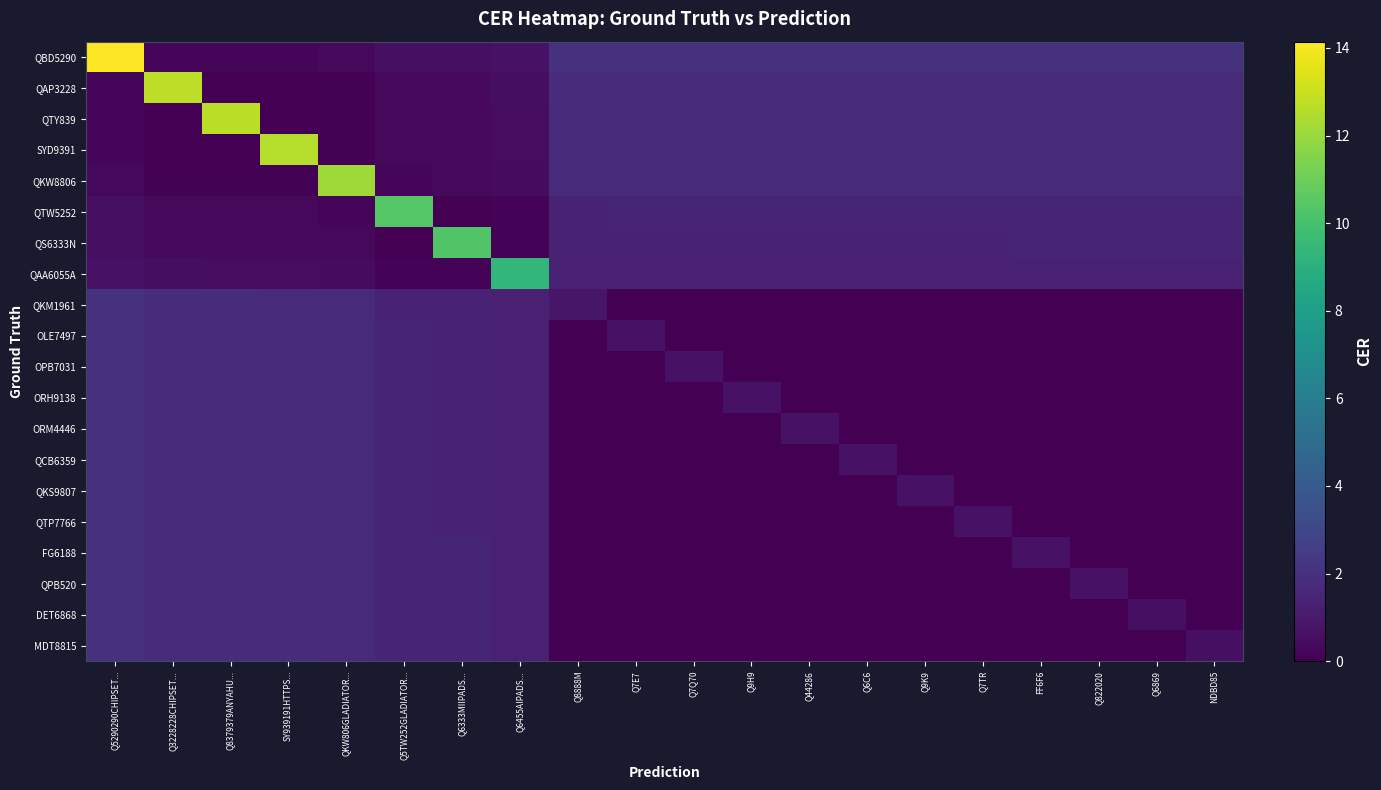

Reading left to right, extract all data points from this chart.

QBD5290: Q5290290CHIPSET...=14.1	Q3228228CHIPSET...=0.2	Q8379379ANYAHU...=0.2	SY939191HTTPS...=0.2	QKW806GLADIATOR...=0.3	Q5TW252GLADIATOR...=0.6	Q6333MIIPADS...=0.6	Q6455AIPADS...=0.7	Q8888M=2.0	Q7E7=2.0	Q7Q70=2.0	Q9H9=2.0	Q44286=2.0	Q6C6=2.0	Q9K9=2.0	Q7TR=2.0	FF6F6=2.0	Q822020=2.0	Q6869=2.0	NDBD85=2.0
QAP3228: Q5290290CHIPSET...=0.2	Q3228228CHIPSET...=12.7	Q8379379ANYAHU...=0.0	SY939191HTTPS...=0.0	QKW806GLADIATOR...=0.1	Q5TW252GLADIATOR...=0.3	Q6333MIIPADS...=0.4	Q6455AIPADS...=0.5	Q8888M=1.8	Q7E7=1.8	Q7Q70=1.8	Q9H9=1.8	Q44286=1.8	Q6C6=1.8	Q9K9=1.8	Q7TR=1.8	FF6F6=1.8	Q822020=1.8	Q6869=1.8	NDBD85=1.8
QTY839: Q5290290CHIPSET...=0.2	Q3228228CHIPSET...=0.0	Q8379379ANYAHU...=12.7	SY939191HTTPS...=0.0	QKW806GLADIATOR...=0.1	Q5TW252GLADIATOR...=0.3	Q6333MIIPADS...=0.4	Q6455AIPADS...=0.5	Q8888M=1.8	Q7E7=1.8	Q7Q70=1.8	Q9H9=1.8	Q44286=1.8	Q6C6=1.8	Q9K9=1.8	Q7TR=1.8	FF6F6=1.8	Q822020=1.8	Q6869=1.8	NDBD85=1.8
SYD9391: Q5290290CHIPSET...=0.2	Q3228228CHIPSET...=0.0	Q8379379ANYAHU...=0.0	SY939191HTTPS...=12.6	QKW806GLADIATOR...=0.1	Q5TW252GLADIATOR...=0.3	Q6333MIIPADS...=0.3	Q6455AIPADS...=0.5	Q8888M=1.8	Q7E7=1.8	Q7Q70=1.8	Q9H9=1.8	Q44286=1.8	Q6C6=1.8	Q9K9=1.8	Q7TR=1.8	FF6F6=1.8	Q822020=1.8	Q6869=1.8	NDBD85=1.8
QKW8806: Q5290290CHIPSET...=0.3	Q3228228CHIPSET...=0.1	Q8379379ANYAHU...=0.1	SY939191HTTPS...=0.1	QKW806GLADIATOR...=12.1	Q5TW252GLADIATOR...=0.3	Q6333MIIPADS...=0.3	Q6455AIPADS...=0.4	Q8888M=1.7	Q7E7=1.7	Q7Q70=1.7	Q9H9=1.7	Q44286=1.7	Q6C6=1.7	Q9K9=1.7	Q7TR=1.7	FF6F6=1.7	Q822020=1.7	Q6869=1.7	NDBD85=1.7
QTW5252: Q5290290CHIPSET...=0.6	Q3228228CHIPSET...=0.3	Q8379379ANYAHU...=0.3	SY939191HTTPS...=0.3	QKW806GLADIATOR...=0.3	Q5TW252GLADIATOR...=10.4	Q6333MIIPADS...=0.0	Q6455AIPADS...=0.2	Q8888M=1.4	Q7E7=1.5	Q7Q70=1.5	Q9H9=1.5	Q44286=1.5	Q6C6=1.5	Q9K9=1.5	Q7TR=1.5	FF6F6=1.5	Q822020=1.5	Q6869=1.5	NDBD85=1.5
QS6333N: Q5290290CHIPSET...=0.6	Q3228228CHIPSET...=0.4	Q8379379ANYAHU...=0.4	SY939191HTTPS...=0.3	QKW806GLADIATOR...=0.3	Q5TW252GLADIATOR...=0.0	Q6333MIIPADS...=10.3	Q6455AIPADS...=0.1	Q8888M=1.4	Q7E7=1.4	Q7Q70=1.4	Q9H9=1.4	Q44286=1.4	Q6C6=1.4	Q9K9=1.4	Q7TR=1.4	FF6F6=1.4	Q822020=1.4	Q6869=1.5	NDBD85=1.5
QAA6055A: Q5290290CHIPSET...=0.7	Q3228228CHIPSET...=0.5	Q8379379ANYAHU...=0.5	SY939191HTTPS...=0.5	QKW806GLADIATOR...=0.4	Q5TW252GLADIATOR...=0.2	Q6333MIIPADS...=0.1	Q6455AIPADS...=9.4	Q8888M=1.3	Q7E7=1.3	Q7Q70=1.3	Q9H9=1.3	Q44286=1.3	Q6C6=1.3	Q9K9=1.3	Q7TR=1.3	FF6F6=1.3	Q822020=1.3	Q6869=1.3	NDBD85=1.3
QKM1961: Q5290290CHIPSET...=2.0	Q3228228CHIPSET...=1.8	Q8379379ANYAHU...=1.8	SY939191HTTPS...=1.8	QKW806GLADIATOR...=1.7	Q5TW252GLADIATOR...=1.4	Q6333MIIPADS...=1.4	Q6455AIPADS...=1.3	Q8888M=0.9	Q7E7=0.0	Q7Q70=0.0	Q9H9=0.0	Q44286=0.0	Q6C6=0.0	Q9K9=0.0	Q7TR=0.0	FF6F6=0.0	Q822020=0.0	Q6869=0.0	NDBD85=0.0
OLE7497: Q5290290CHIPSET...=2.0	Q3228228CHIPSET...=1.8	Q8379379ANYAHU...=1.8	SY939191HTTPS...=1.8	QKW806GLADIATOR...=1.7	Q5TW252GLADIATOR...=1.5	Q6333MIIPADS...=1.4	Q6455AIPADS...=1.3	Q8888M=0.0	Q7E7=0.7	Q7Q70=0.0	Q9H9=0.0	Q44286=0.0	Q6C6=0.0	Q9K9=0.0	Q7TR=0.0	FF6F6=0.0	Q822020=0.0	Q6869=0.0	NDBD85=0.0
OPB7031: Q5290290CHIPSET...=2.0	Q3228228CHIPSET...=1.8	Q8379379ANYAHU...=1.8	SY939191HTTPS...=1.8	QKW806GLADIATOR...=1.7	Q5TW252GLADIATOR...=1.5	Q6333MIIPADS...=1.4	Q6455AIPADS...=1.3	Q8888M=0.0	Q7E7=0.0	Q7Q70=0.7	Q9H9=0.0	Q44286=0.0	Q6C6=0.0	Q9K9=0.0	Q7TR=0.0	FF6F6=0.0	Q822020=0.0	Q6869=0.0	NDBD85=0.0
ORH9138: Q5290290CHIPSET...=2.0	Q3228228CHIPSET...=1.8	Q8379379ANYAHU...=1.8	SY939191HTTPS...=1.8	QKW806GLADIATOR...=1.7	Q5TW252GLADIATOR...=1.5	Q6333MIIPADS...=1.4	Q6455AIPADS...=1.3	Q8888M=0.0	Q7E7=0.0	Q7Q70=0.0	Q9H9=0.7	Q44286=0.0	Q6C6=0.0	Q9K9=0.0	Q7TR=0.0	FF6F6=0.0	Q822020=0.0	Q6869=0.0	NDBD85=0.0
ORM4446: Q5290290CHIPSET...=2.0	Q3228228CHIPSET...=1.8	Q8379379ANYAHU...=1.8	SY939191HTTPS...=1.8	QKW806GLADIATOR...=1.7	Q5TW252GLADIATOR...=1.5	Q6333MIIPADS...=1.4	Q6455AIPADS...=1.3	Q8888M=0.0	Q7E7=0.0	Q7Q70=0.0	Q9H9=0.0	Q44286=0.7	Q6C6=0.0	Q9K9=0.0	Q7TR=0.0	FF6F6=0.0	Q822020=0.0	Q6869=0.0	NDBD85=0.0
QCB6359: Q5290290CHIPSET...=2.0	Q3228228CHIPSET...=1.8	Q8379379ANYAHU...=1.8	SY939191HTTPS...=1.8	QKW806GLADIATOR...=1.7	Q5TW252GLADIATOR...=1.5	Q6333MIIPADS...=1.4	Q6455AIPADS...=1.3	Q8888M=0.0	Q7E7=0.0	Q7Q70=0.0	Q9H9=0.0	Q44286=0.0	Q6C6=0.7	Q9K9=0.0	Q7TR=0.0	FF6F6=0.0	Q822020=0.0	Q6869=0.0	NDBD85=0.0
QKS9807: Q5290290CHIPSET...=2.0	Q3228228CHIPSET...=1.8	Q8379379ANYAHU...=1.8	SY939191HTTPS...=1.8	QKW806GLADIATOR...=1.7	Q5TW252GLADIATOR...=1.5	Q6333MIIPADS...=1.4	Q6455AIPADS...=1.3	Q8888M=0.0	Q7E7=0.0	Q7Q70=0.0	Q9H9=0.0	Q44286=0.0	Q6C6=0.0	Q9K9=0.7	Q7TR=0.0	FF6F6=0.0	Q822020=0.0	Q6869=0.0	NDBD85=0.0
QTP7766: Q5290290CHIPSET...=2.0	Q3228228CHIPSET...=1.8	Q8379379ANYAHU...=1.8	SY939191HTTPS...=1.8	QKW806GLADIATOR...=1.7	Q5TW252GLADIATOR...=1.5	Q6333MIIPADS...=1.4	Q6455AIPADS...=1.3	Q8888M=0.0	Q7E7=0.0	Q7Q70=0.0	Q9H9=0.0	Q44286=0.0	Q6C6=0.0	Q9K9=0.0	Q7TR=0.7	FF6F6=0.0	Q822020=0.0	Q6869=0.0	NDBD85=0.0
FG6188: Q5290290CHIPSET...=2.0	Q3228228CHIPSET...=1.8	Q8379379ANYAHU...=1.8	SY939191HTTPS...=1.8	QKW806GLADIATOR...=1.7	Q5TW252GLADIATOR...=1.5	Q6333MIIPADS...=1.4	Q6455AIPADS...=1.3	Q8888M=0.0	Q7E7=0.0	Q7Q70=0.0	Q9H9=0.0	Q44286=0.0	Q6C6=0.0	Q9K9=0.0	Q7TR=0.0	FF6F6=0.7	Q822020=0.0	Q6869=0.0	NDBD85=0.0
QPB520: Q5290290CHIPSET...=2.0	Q3228228CHIPSET...=1.8	Q8379379ANYAHU...=1.8	SY939191HTTPS...=1.8	QKW806GLADIATOR...=1.7	Q5TW252GLADIATOR...=1.5	Q6333MIIPADS...=1.4	Q6455AIPADS...=1.3	Q8888M=0.0	Q7E7=0.0	Q7Q70=0.0	Q9H9=0.0	Q44286=0.0	Q6C6=0.0	Q9K9=0.0	Q7TR=0.0	FF6F6=0.0	Q822020=0.7	Q6869=0.0	NDBD85=0.0
DET6868: Q5290290CHIPSET...=2.0	Q3228228CHIPSET...=1.8	Q8379379ANYAHU...=1.8	SY939191HTTPS...=1.8	QKW806GLADIATOR...=1.7	Q5TW252GLADIATOR...=1.5	Q6333MIIPADS...=1.5	Q6455AIPADS...=1.3	Q8888M=0.0	Q7E7=0.0	Q7Q70=0.0	Q9H9=0.0	Q44286=0.0	Q6C6=0.0	Q9K9=0.0	Q7TR=0.0	FF6F6=0.0	Q822020=0.0	Q6869=0.6	NDBD85=0.0
MDT8815: Q5290290CHIPSET...=2.0	Q3228228CHIPSET...=1.8	Q8379379ANYAHU...=1.8	SY939191HTTPS...=1.8	QKW806GLADIATOR...=1.7	Q5TW252GLADIATOR...=1.5	Q6333MIIPADS...=1.5	Q6455AIPADS...=1.3	Q8888M=0.0	Q7E7=0.0	Q7Q70=0.0	Q9H9=0.0	Q44286=0.0	Q6C6=0.0	Q9K9=0.0	Q7TR=0.0	FF6F6=0.0	Q822020=0.0	Q6869=0.0	NDBD85=0.6